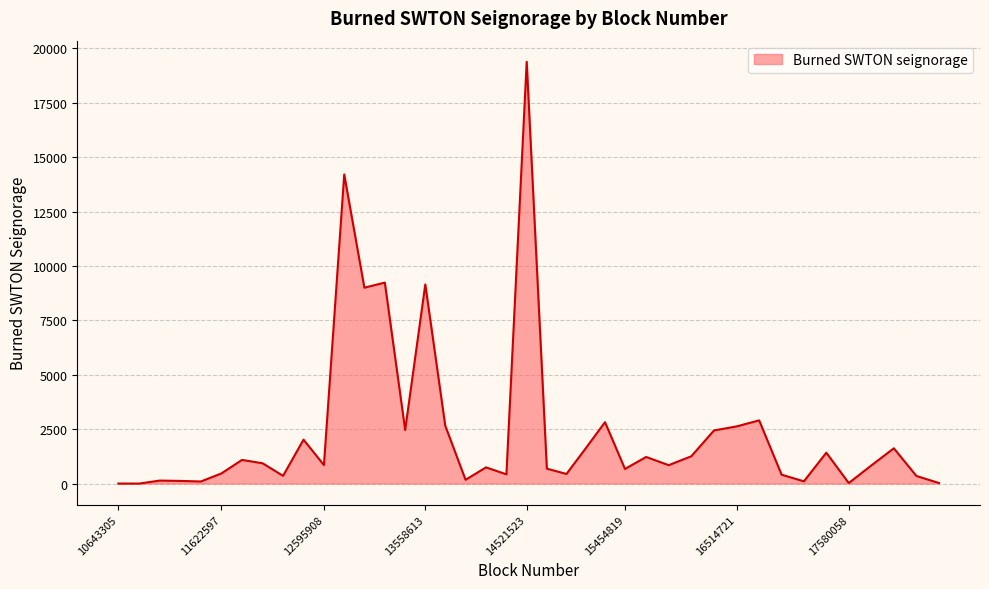

What is the maximum value shown in the chart?

19386.0